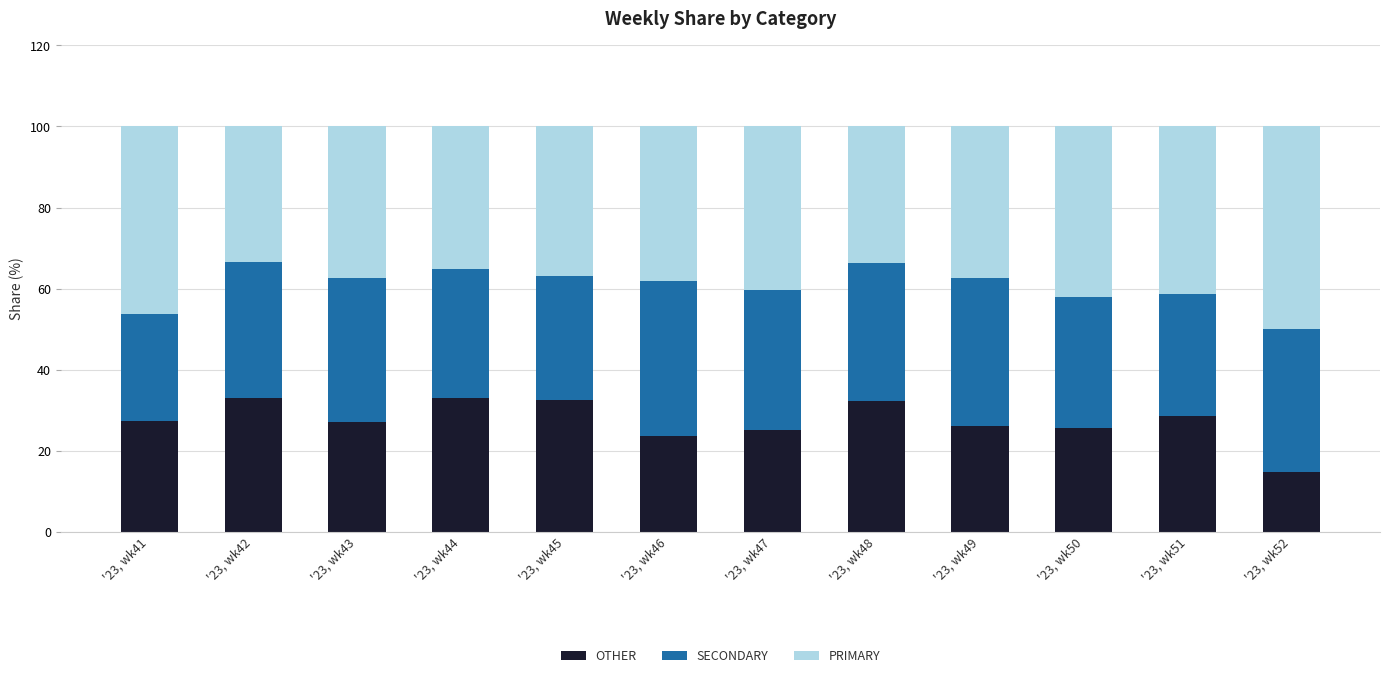

What is the total value across all series at '23, wk52?

100.0